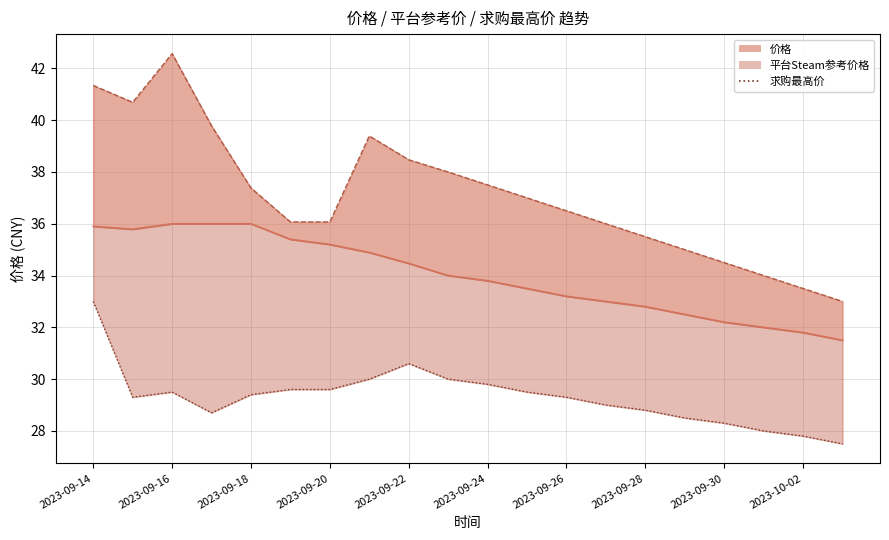

Where is 求购最高价 nearest to the value 30?

2023-09-21